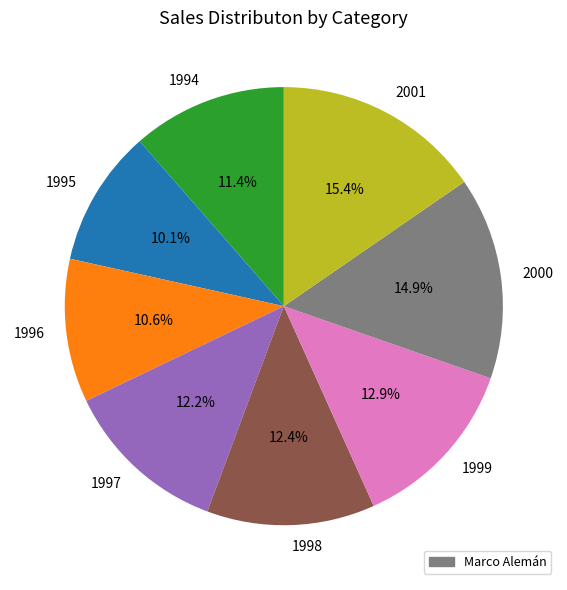

Is it true that 1999 is 13% of the pie?

True